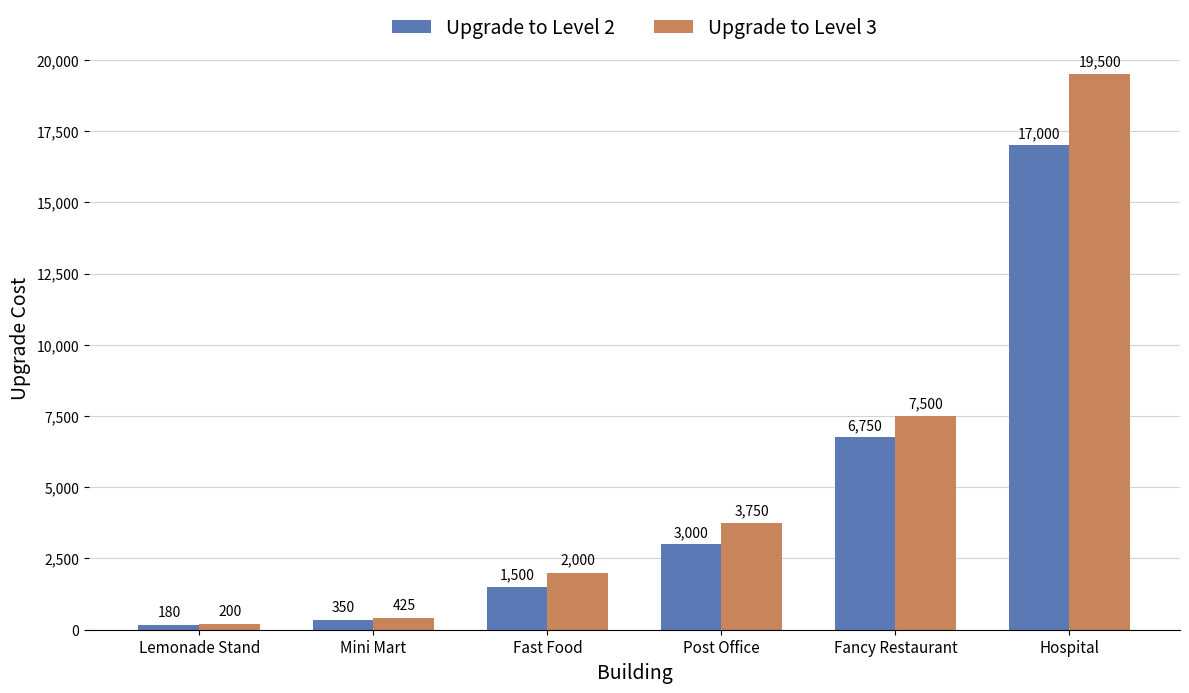

At which category is the sum across all series the highest?

Hospital